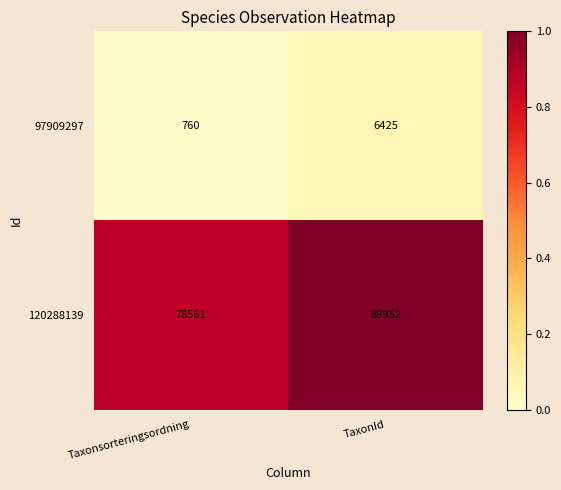

Is it true that 97909297 equals 2418 at TaxonId?

False